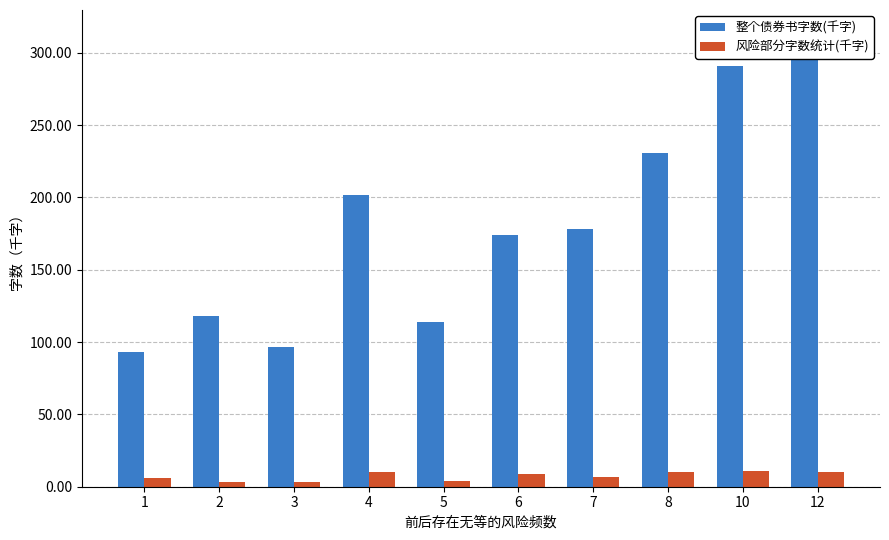

The 整个债券书字数(千字) series shows 313.8 at 12. True or false?

True